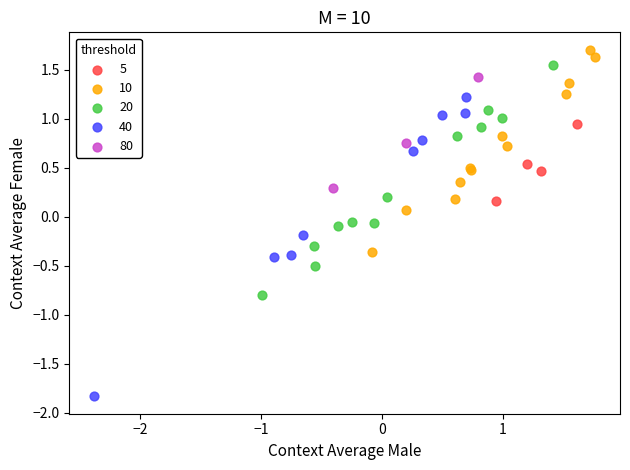

Which series contains the highest Y value?

10